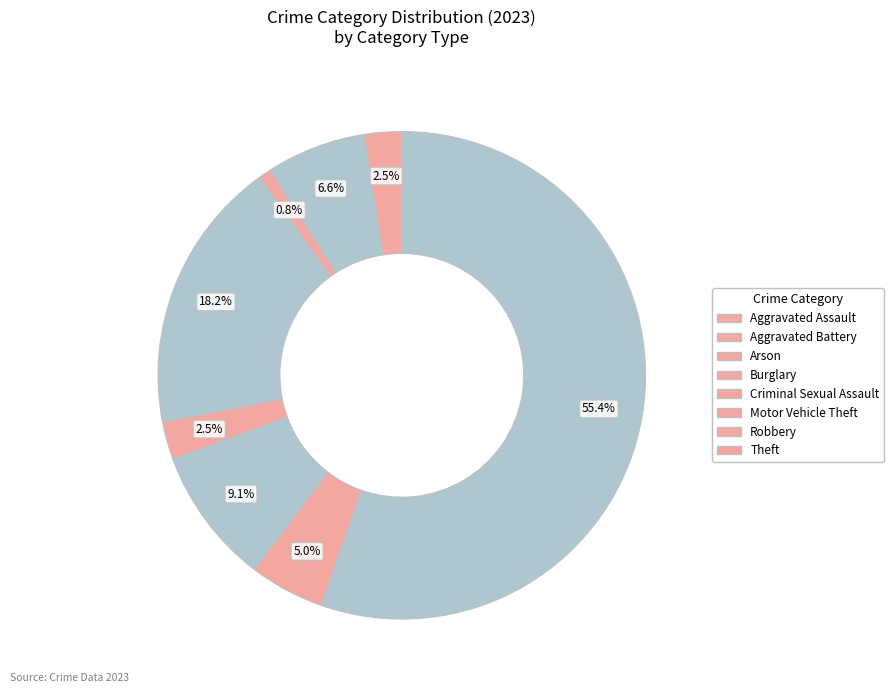

Do Burglary and Theft together represent more than half of the pie?

Yes